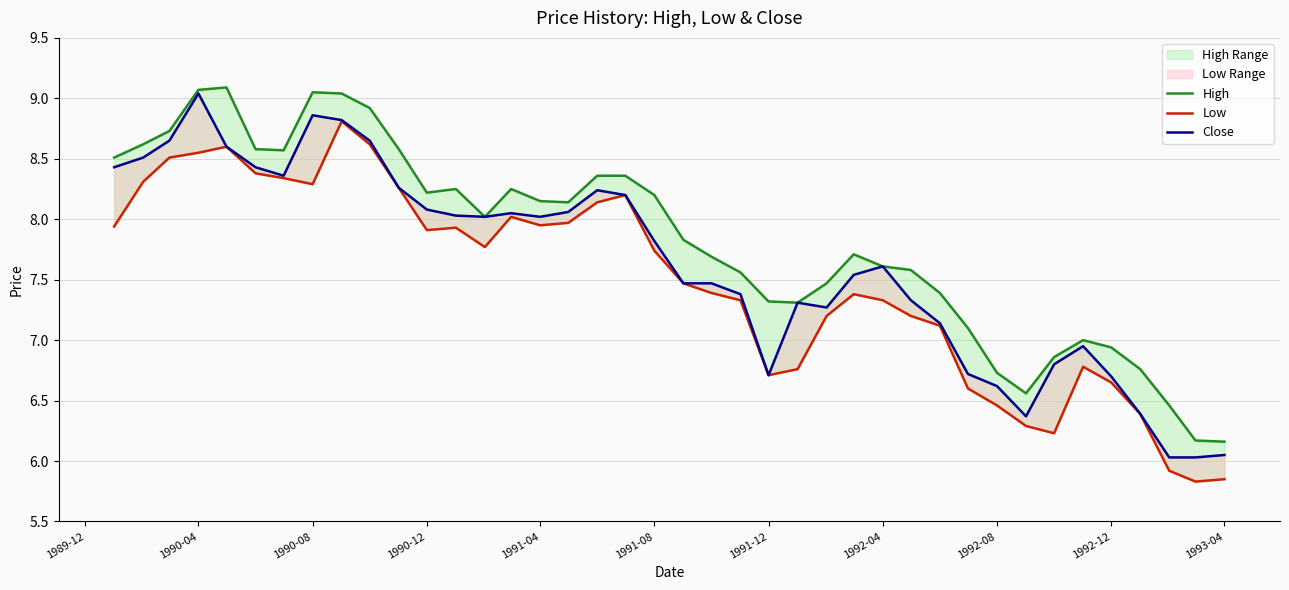

Is this an area chart (filled region under the line)?

No